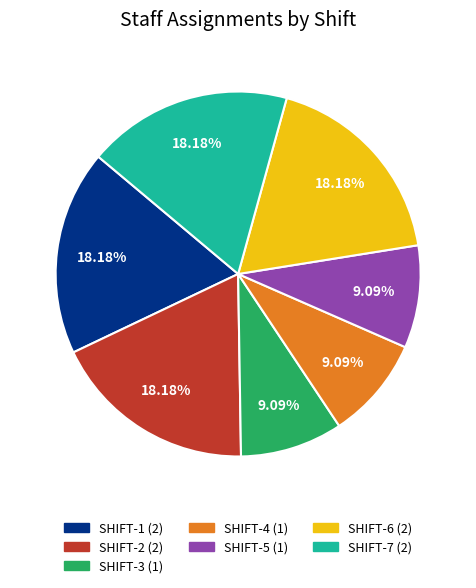

True or false: SHIFT-2 accounts for 4% of the total.

False